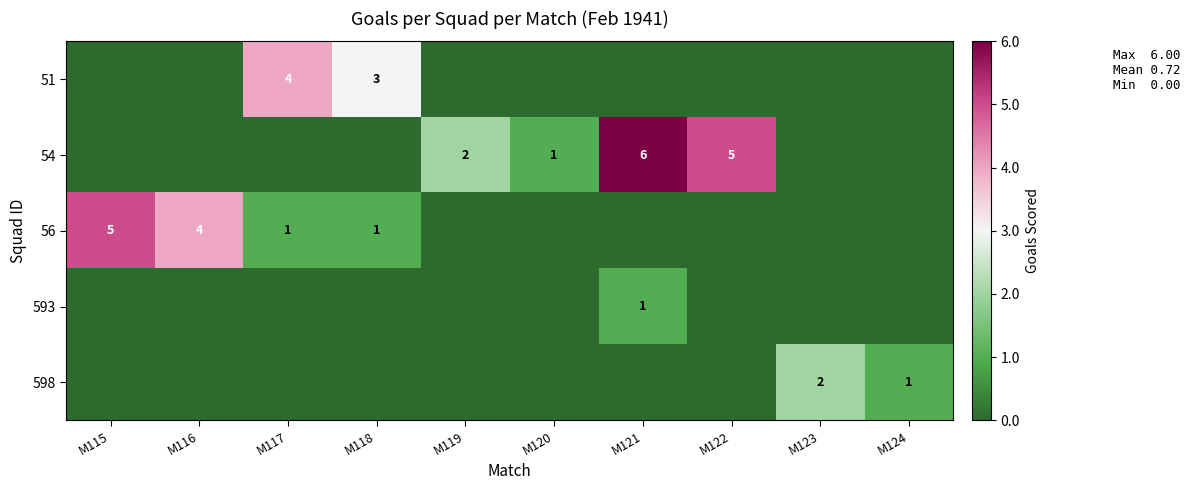

True or false: 56 has a value of 6 at M116.

False